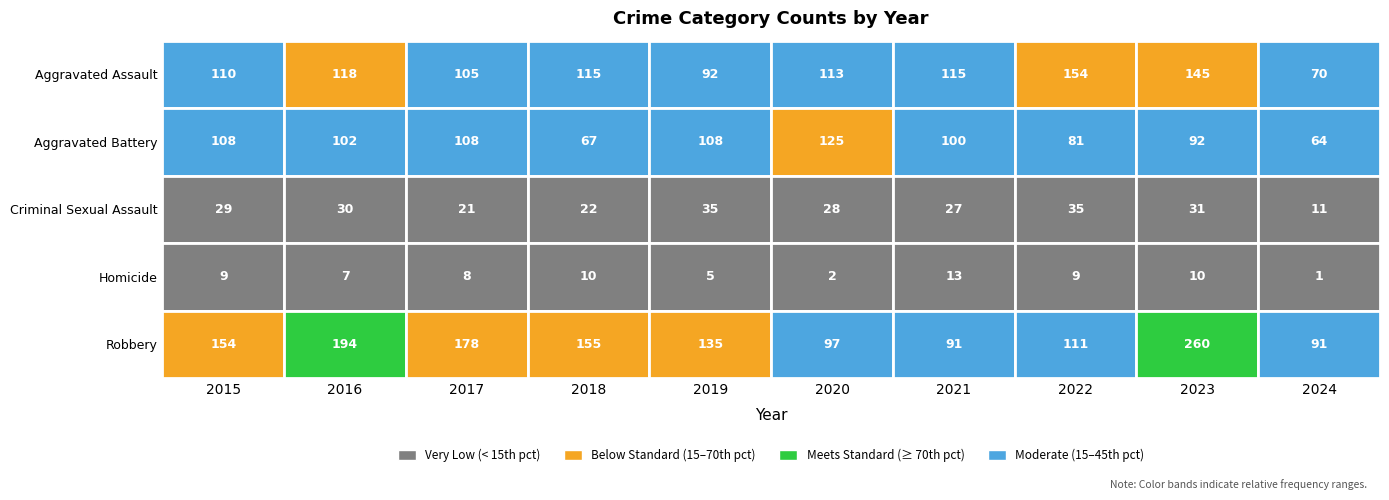

What value does the Aggravated Assault series have at 2021, to the nearest 5?

115